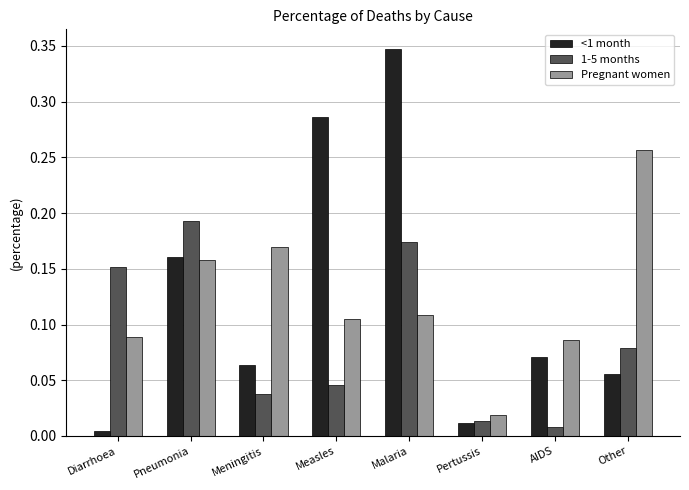

Which series changed the most between Diarrhoea and AIDS?

1-5 months